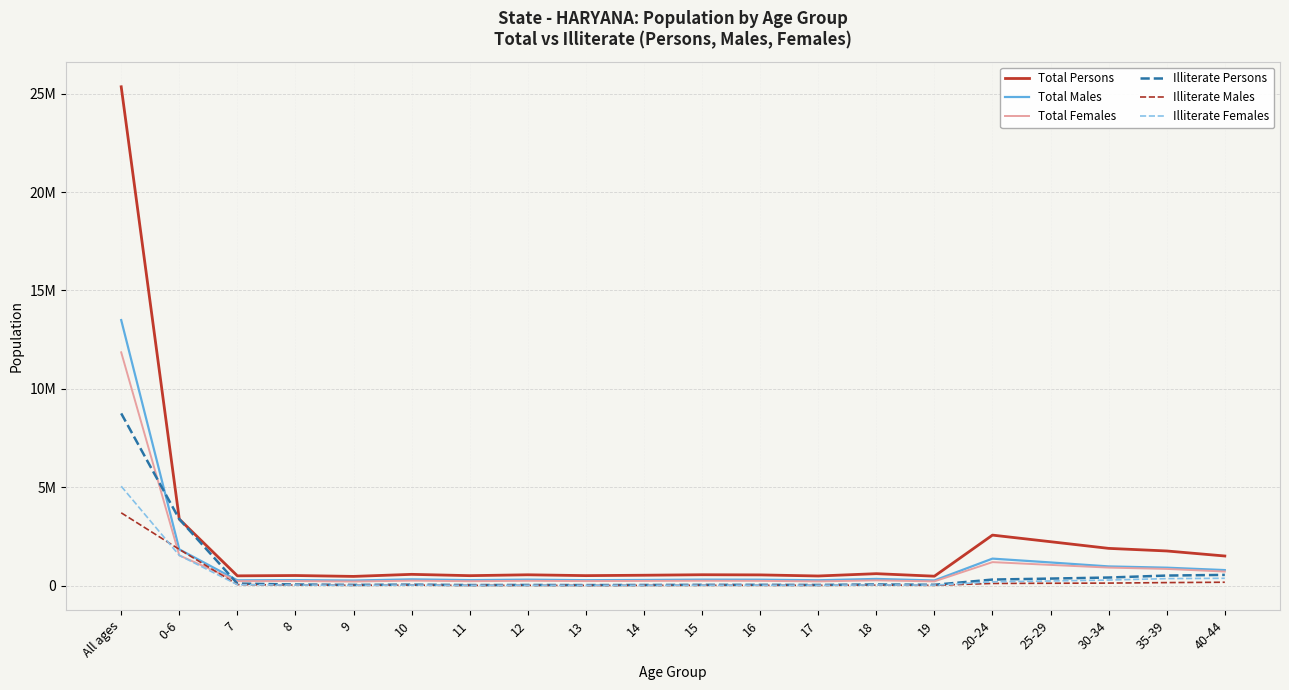

List the labels in order of Total Females value, largest first.

All ages, 0-6, 20-24, 25-29, 30-34, 35-39, 40-44, 18, 10, 15, 12, 16, 14, 8, 13, 7, 11, 19, 17, 9